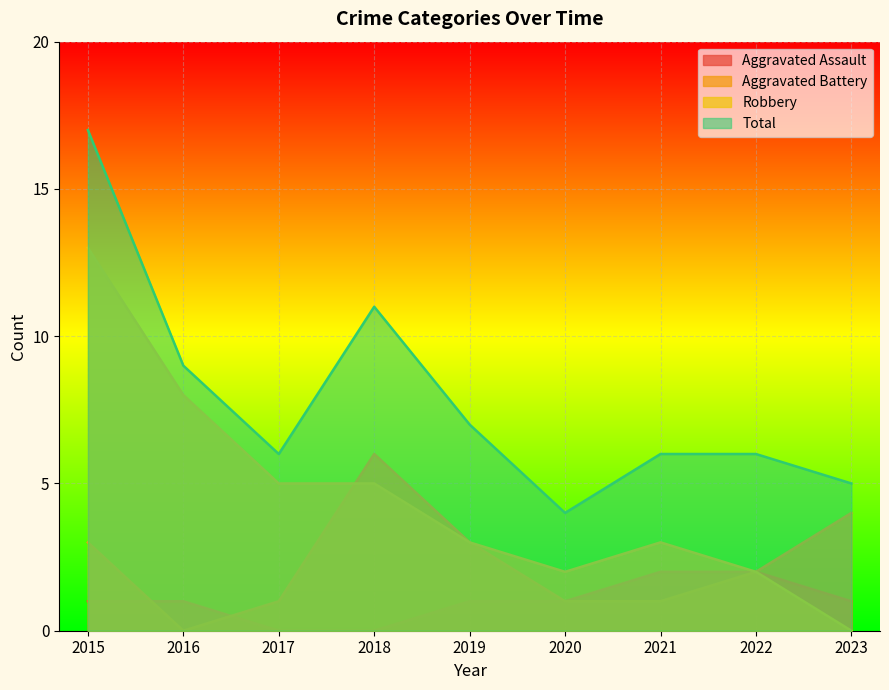

Is the value of Total at 2016 greater than the value of Robbery at 2021?

Yes